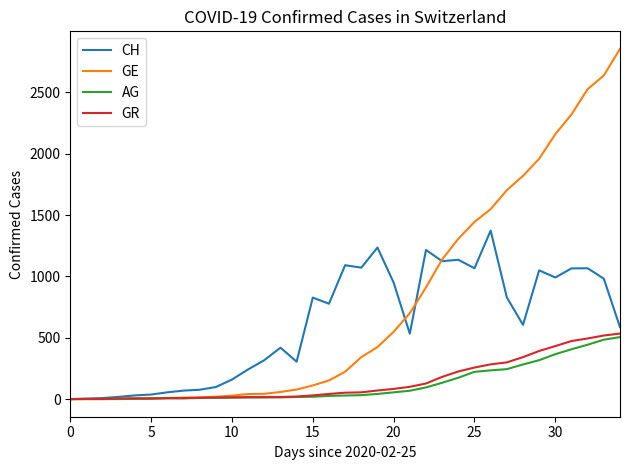

Which series has the widest spread of values?

GE